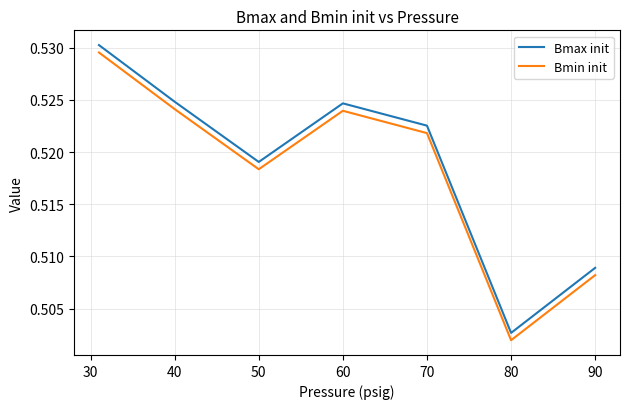

What is the sum of all Bmin init values?

3.6